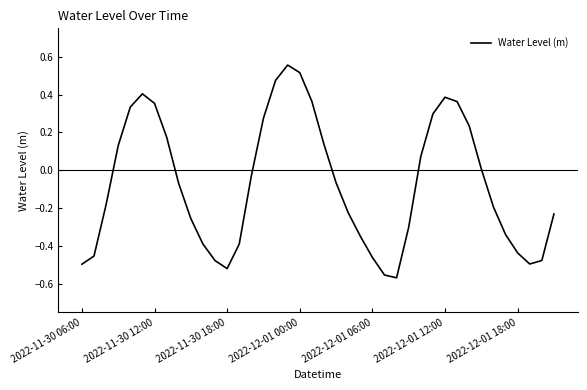

What is the difference between the maximum and minimum values?

1.1